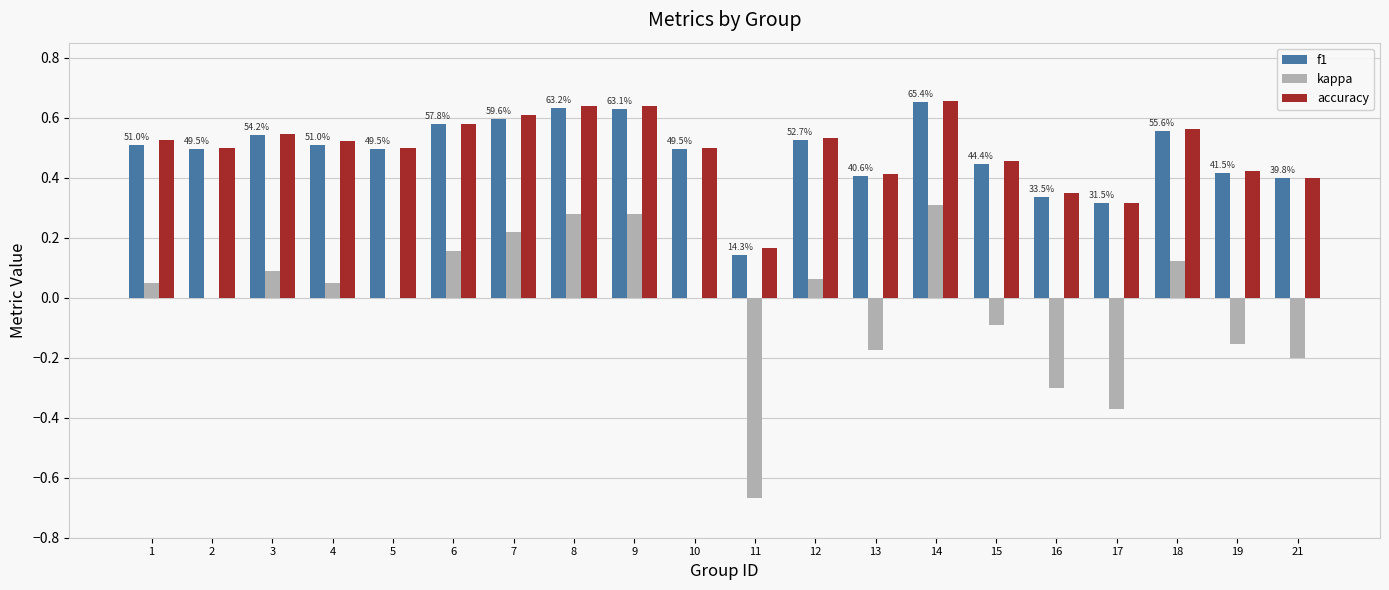

The f1 series shows 0.3 at 1. True or false?

False